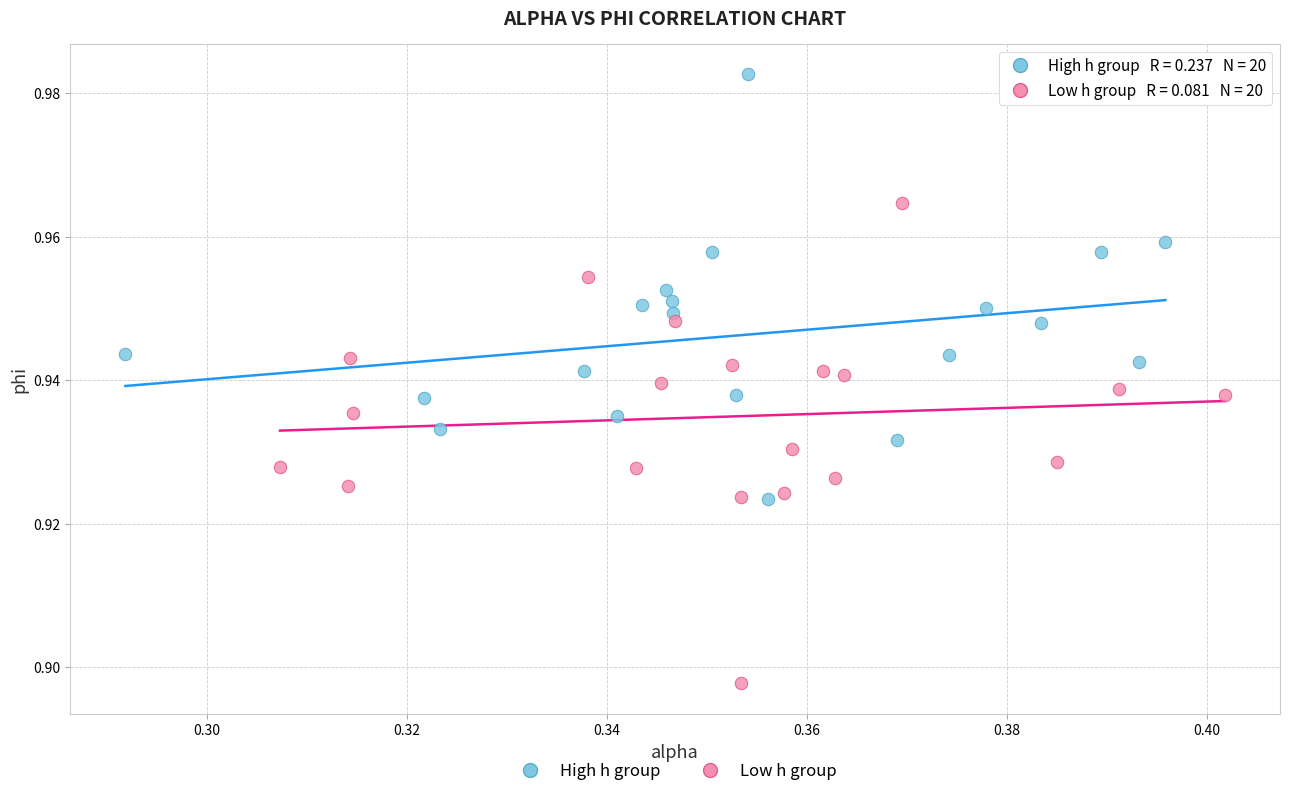

Which series contains the lowest Y value?

Low h group